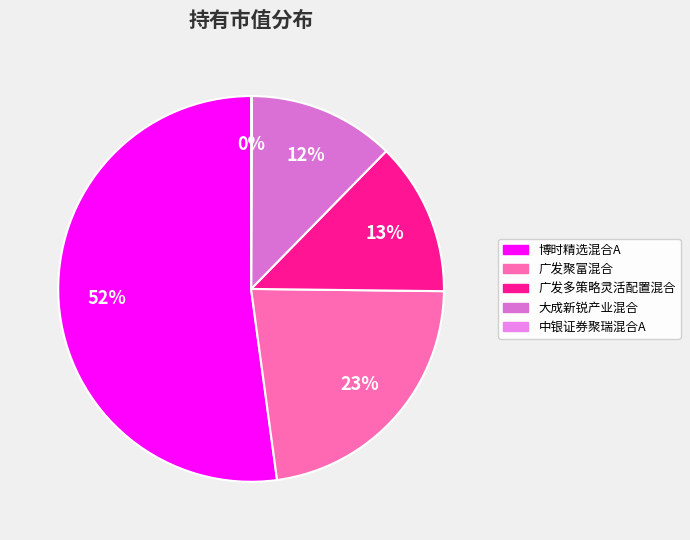

What is the largest slice in the pie chart?

博时精选混合A